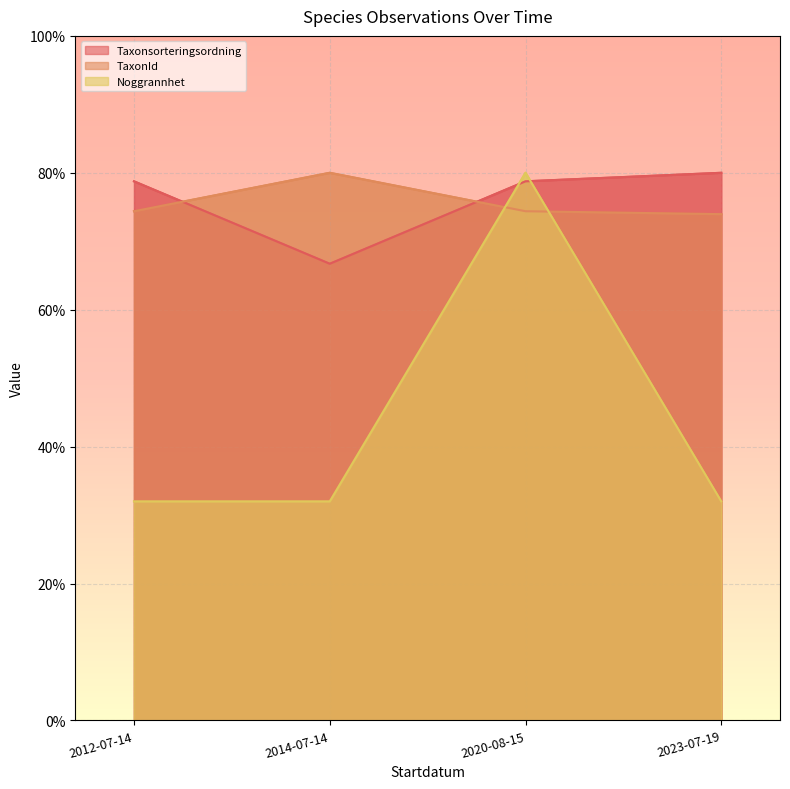

True or false: Noggrannhet and TaxonId intersect in this chart.

True